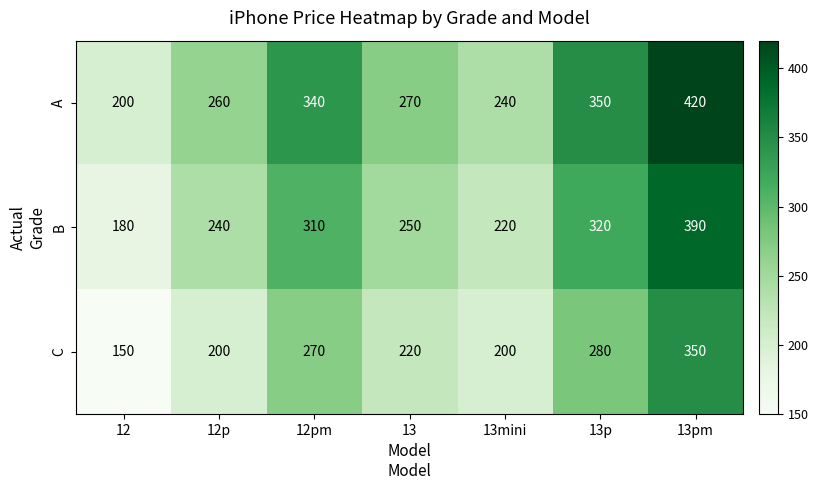

What is the minimum value shown in the chart?

150